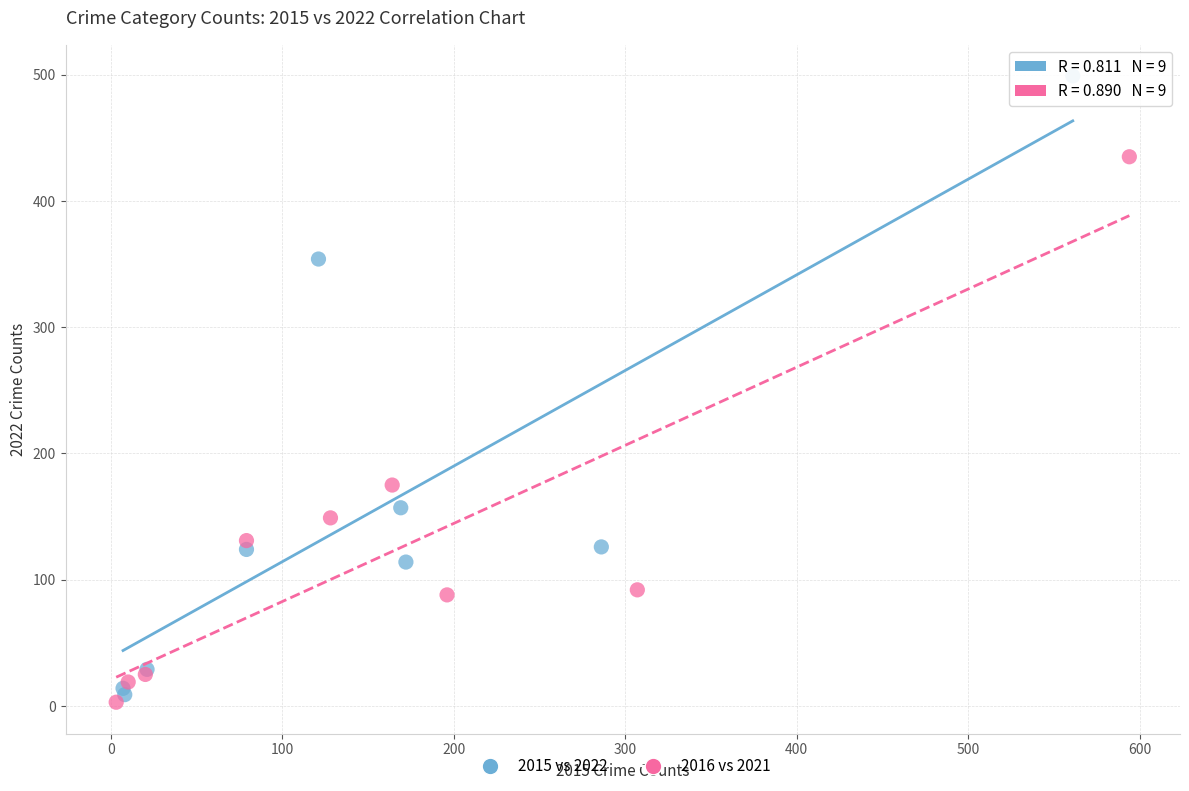

Which series contains the highest Y value?

2015 vs 2022